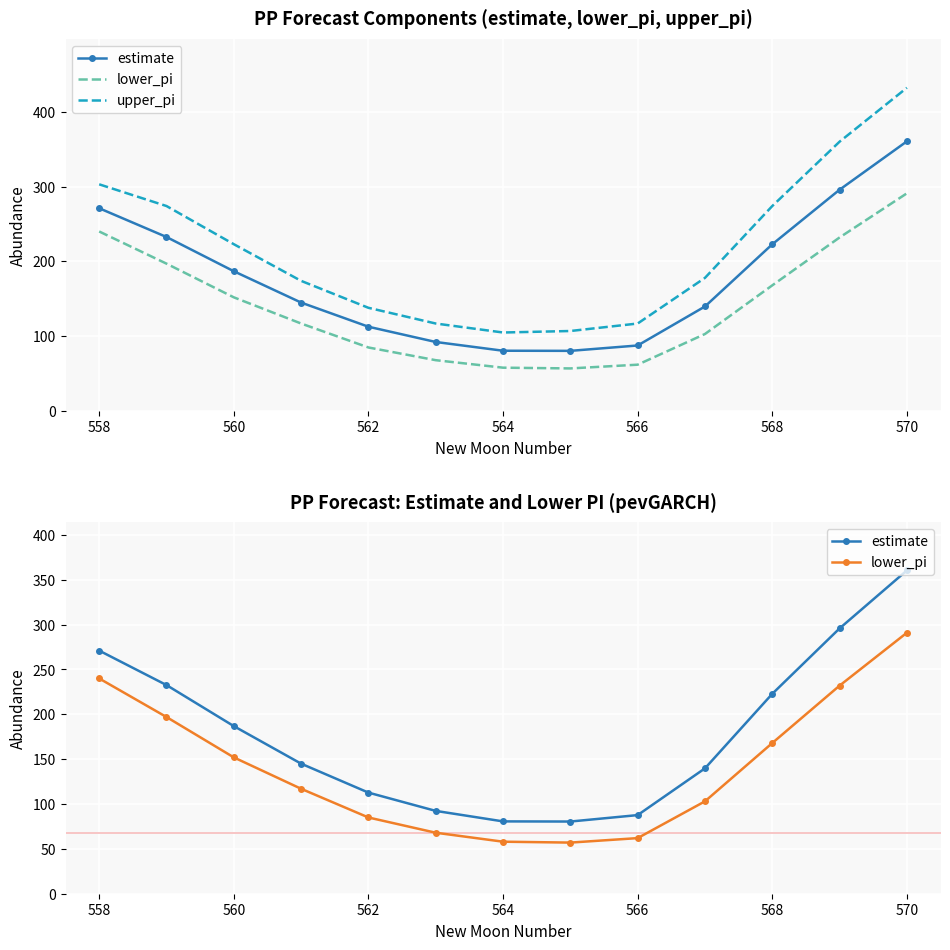

Is it true that lower_pi equals 60.3 at 558?

False